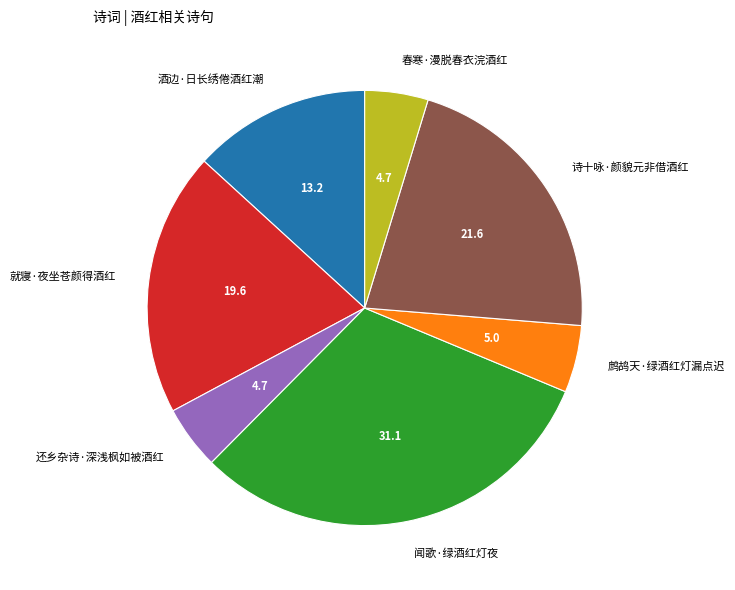

What is the largest slice in the pie chart?

闻歌·绿酒红灯夜